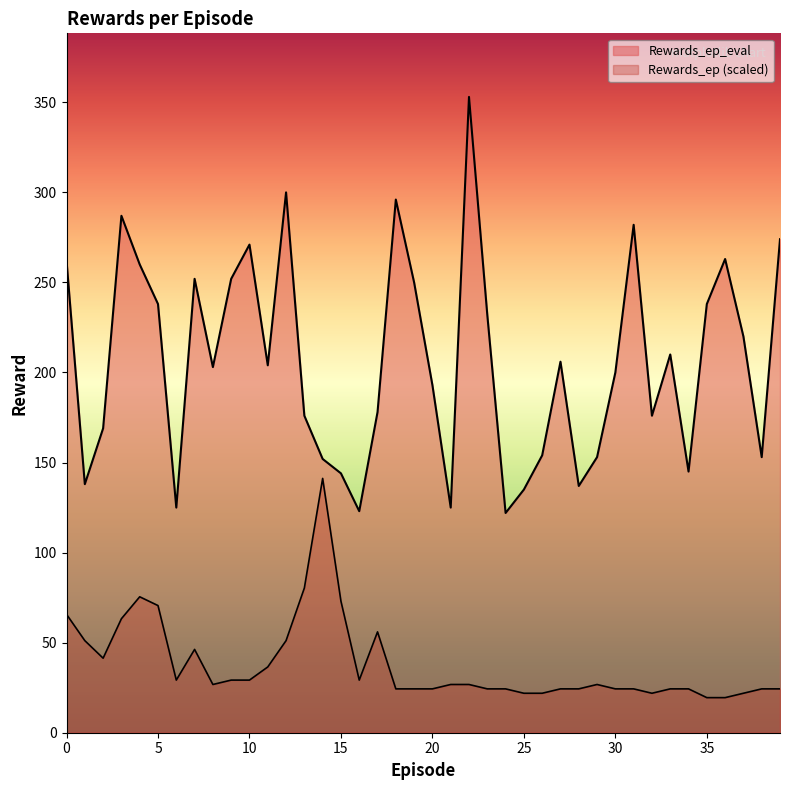

True or false: Rewards_ep has a value of 11.6 at 10.

False